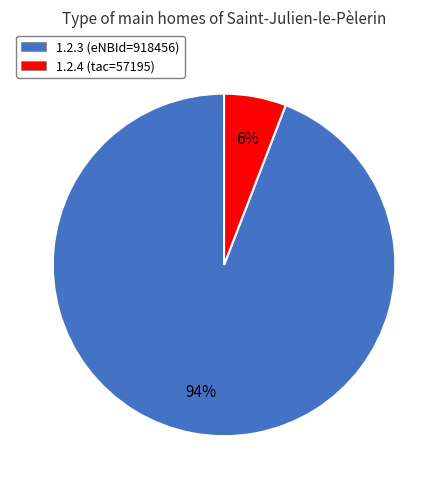

Is it true that 1.2.4 is 6% of the pie?

True